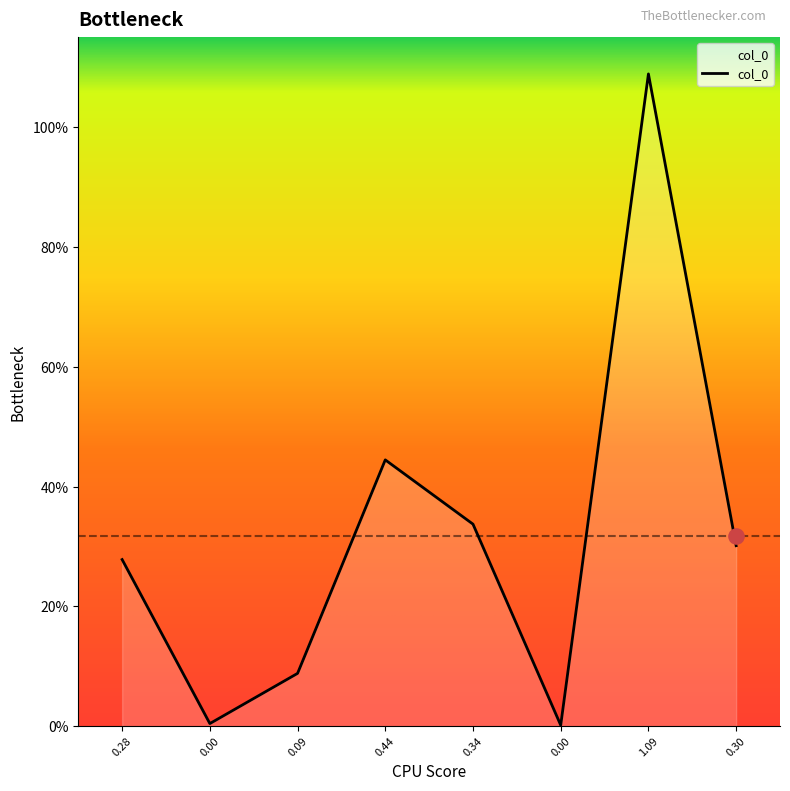

Which has a higher value, 0.318055375 or 0.318055375?

0.318055375